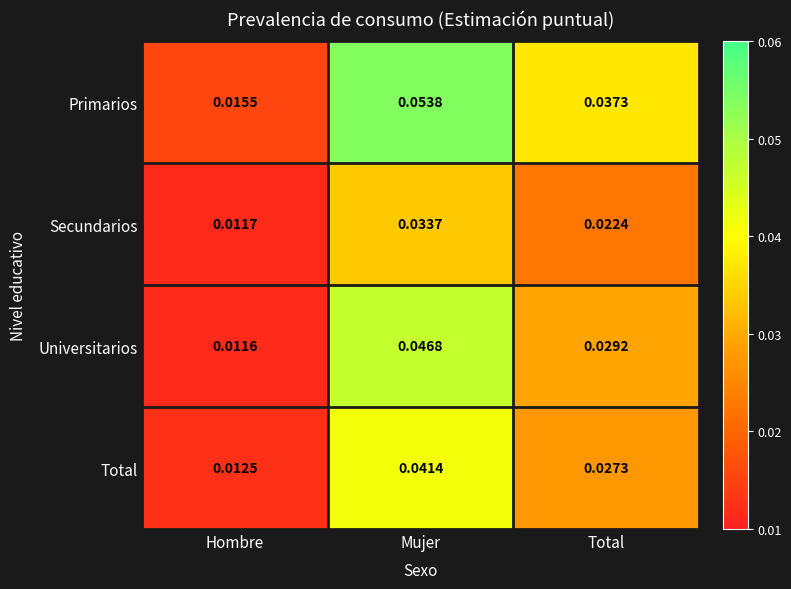

At which category does the chart reach its peak across all series?

Mujer